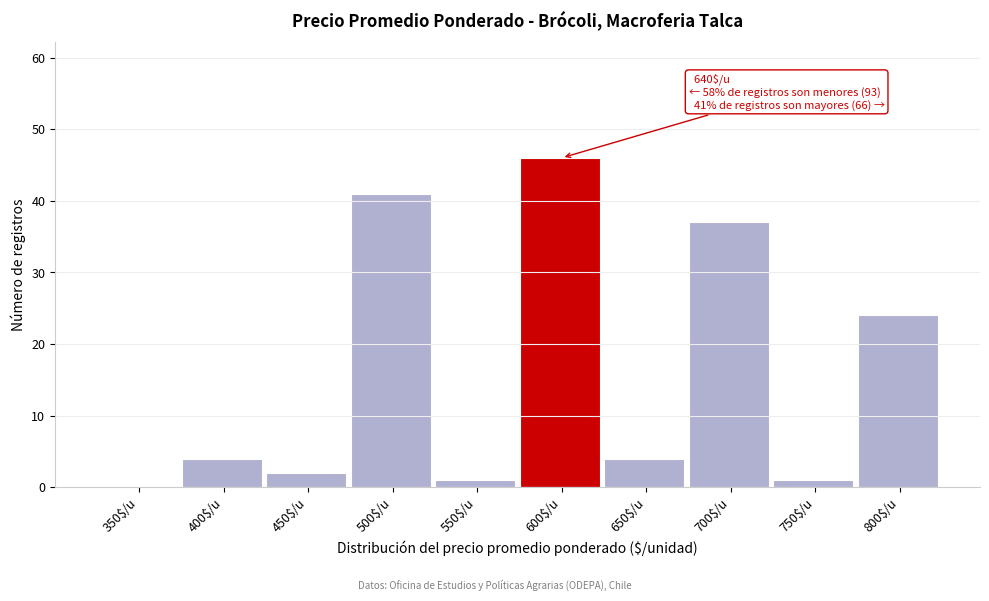

What is the greatest value displayed?

46